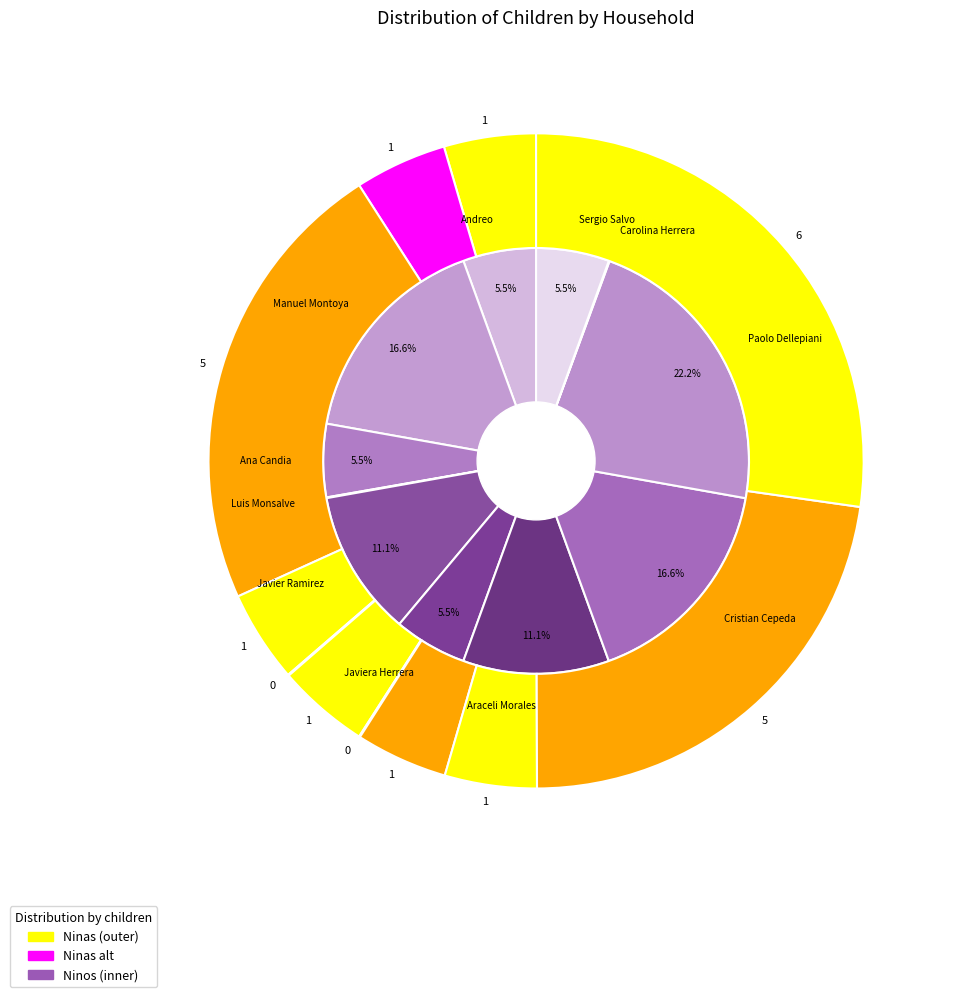

What is the smallest slice in the pie chart?

Luis Monsalve